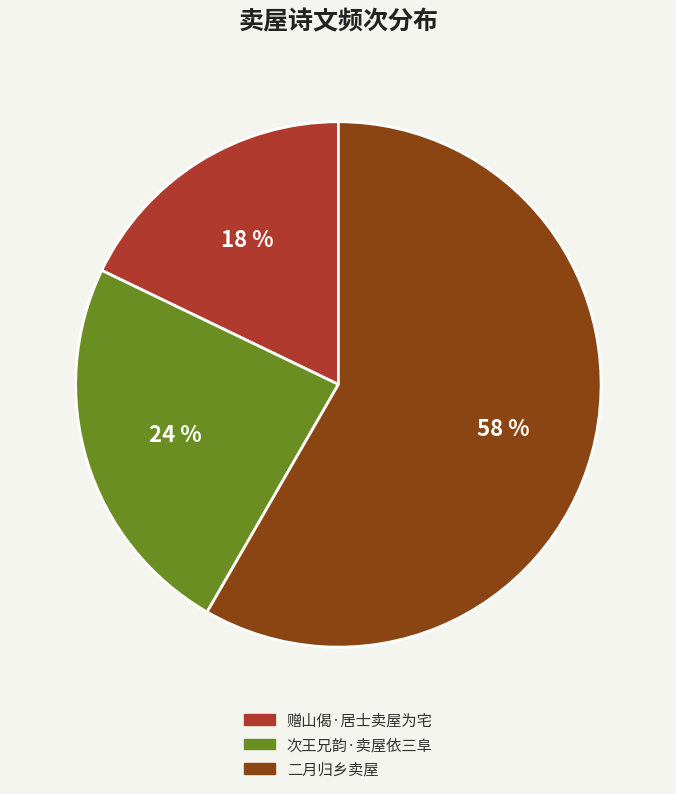

Count the number of slices in the pie.

3